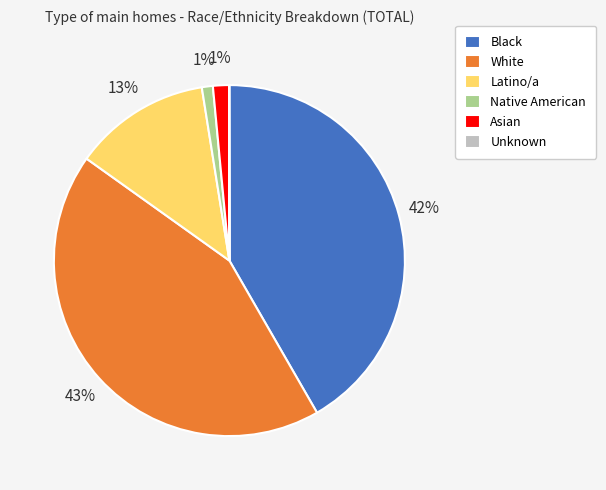

Combined, do Native American and White account for over 50%?

No